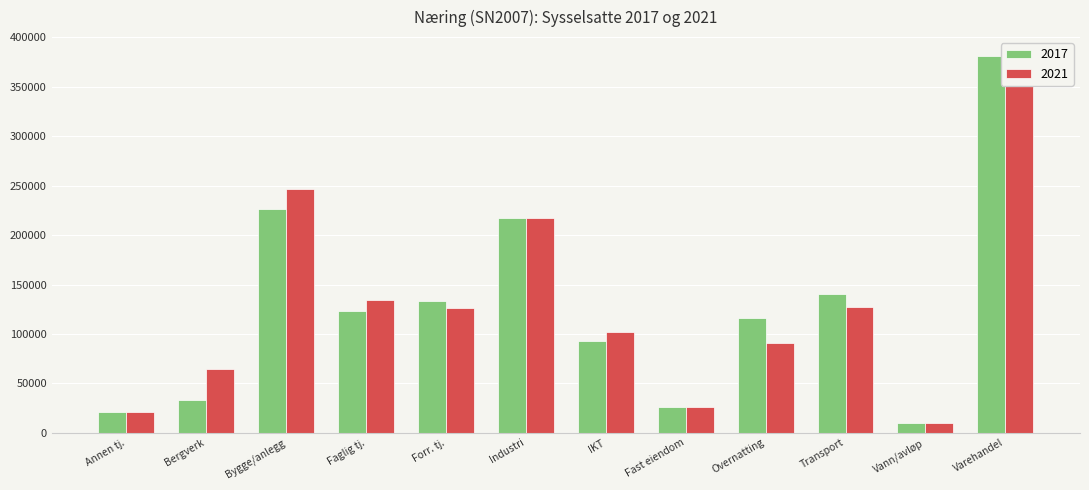

How many data points in 2017 are less than 123093?

6